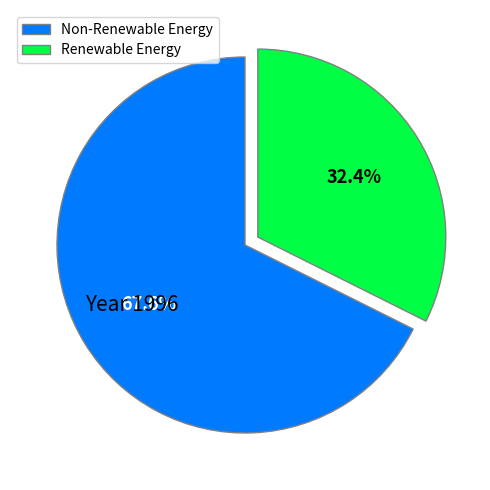

Which category has the smallest portion of the pie?

Renewable Energy